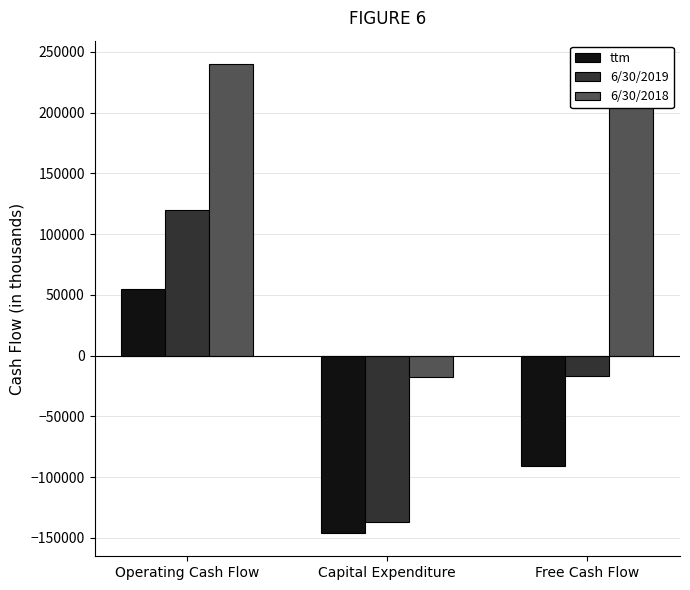

What is the label of the 1st bar from the right?

Free Cash Flow